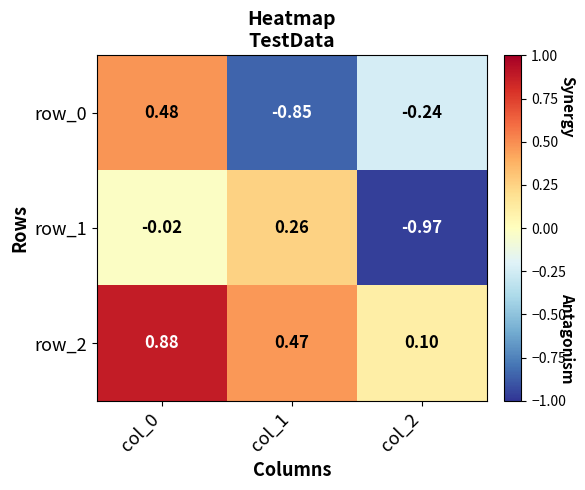

How many series are shown in this chart?

3